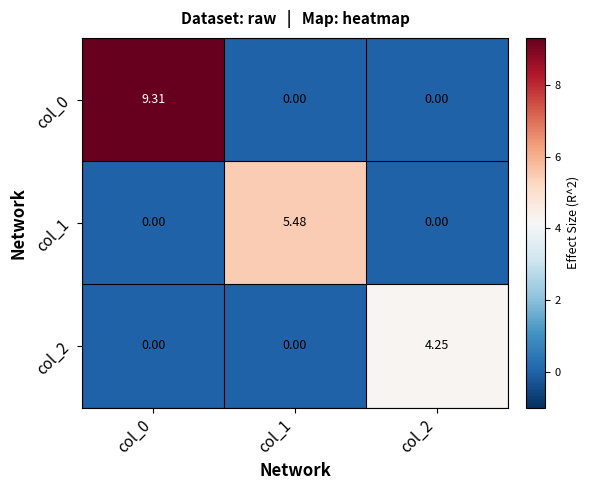

Rank the series by their average value, from lowest to highest.

col_2, col_1, col_0